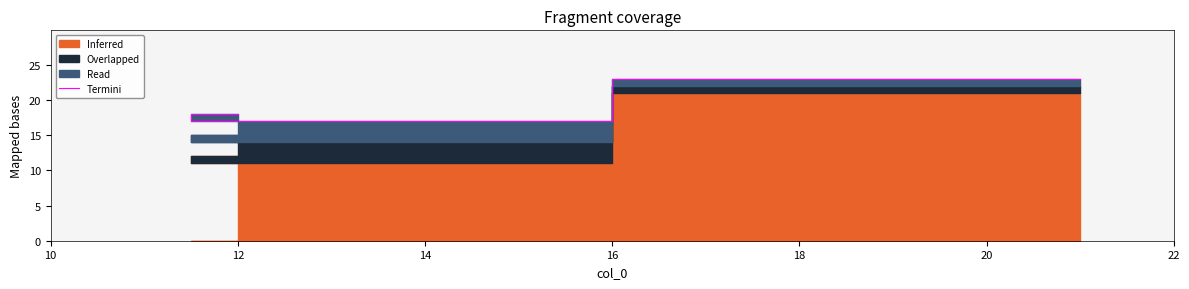

The value at 12 is 27. True or false?

False